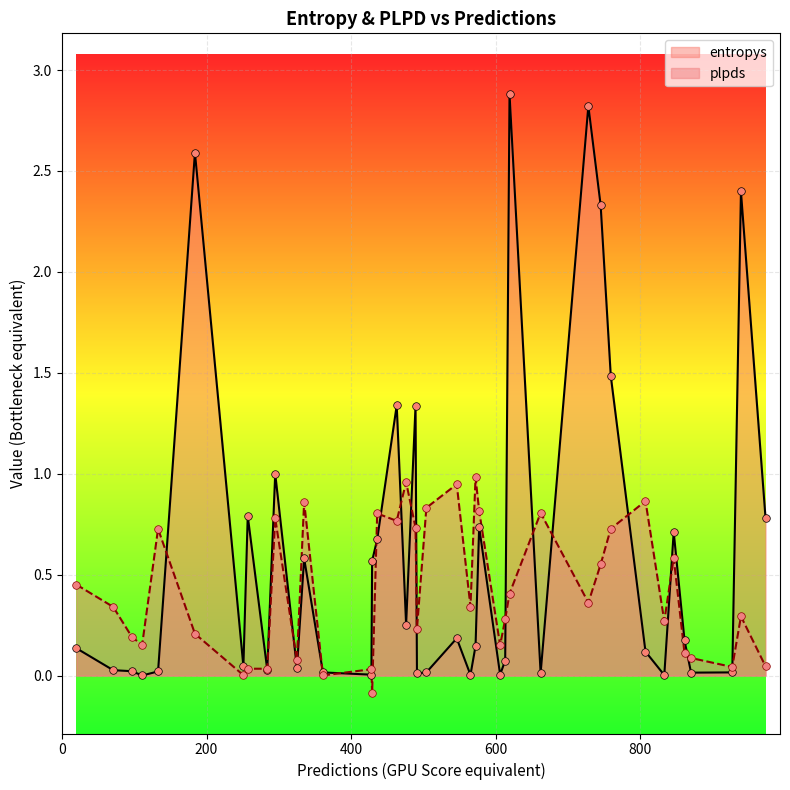

Which series reaches the maximum Y coordinate?

entropys